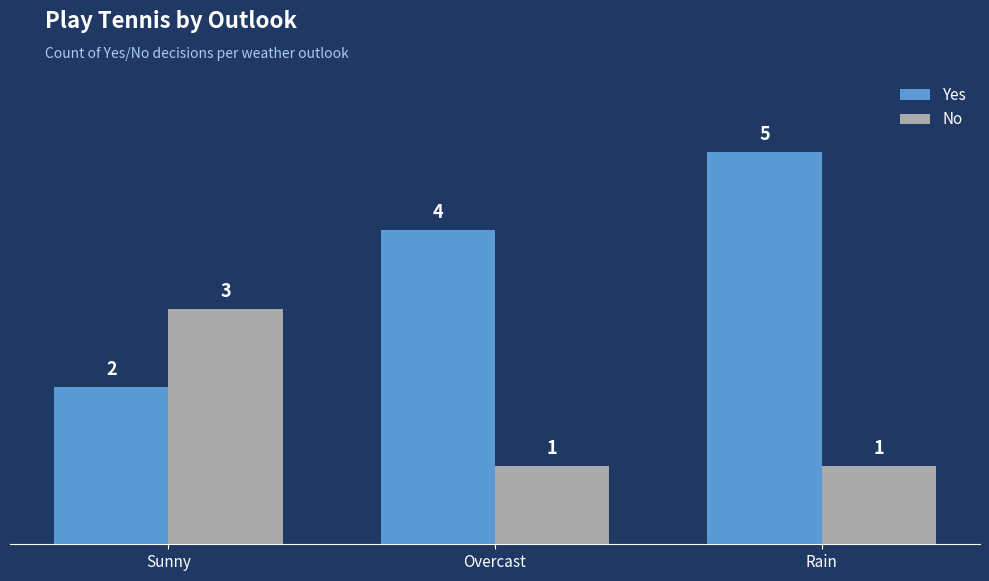

Which label corresponds to the largest value in the chart?

Rain